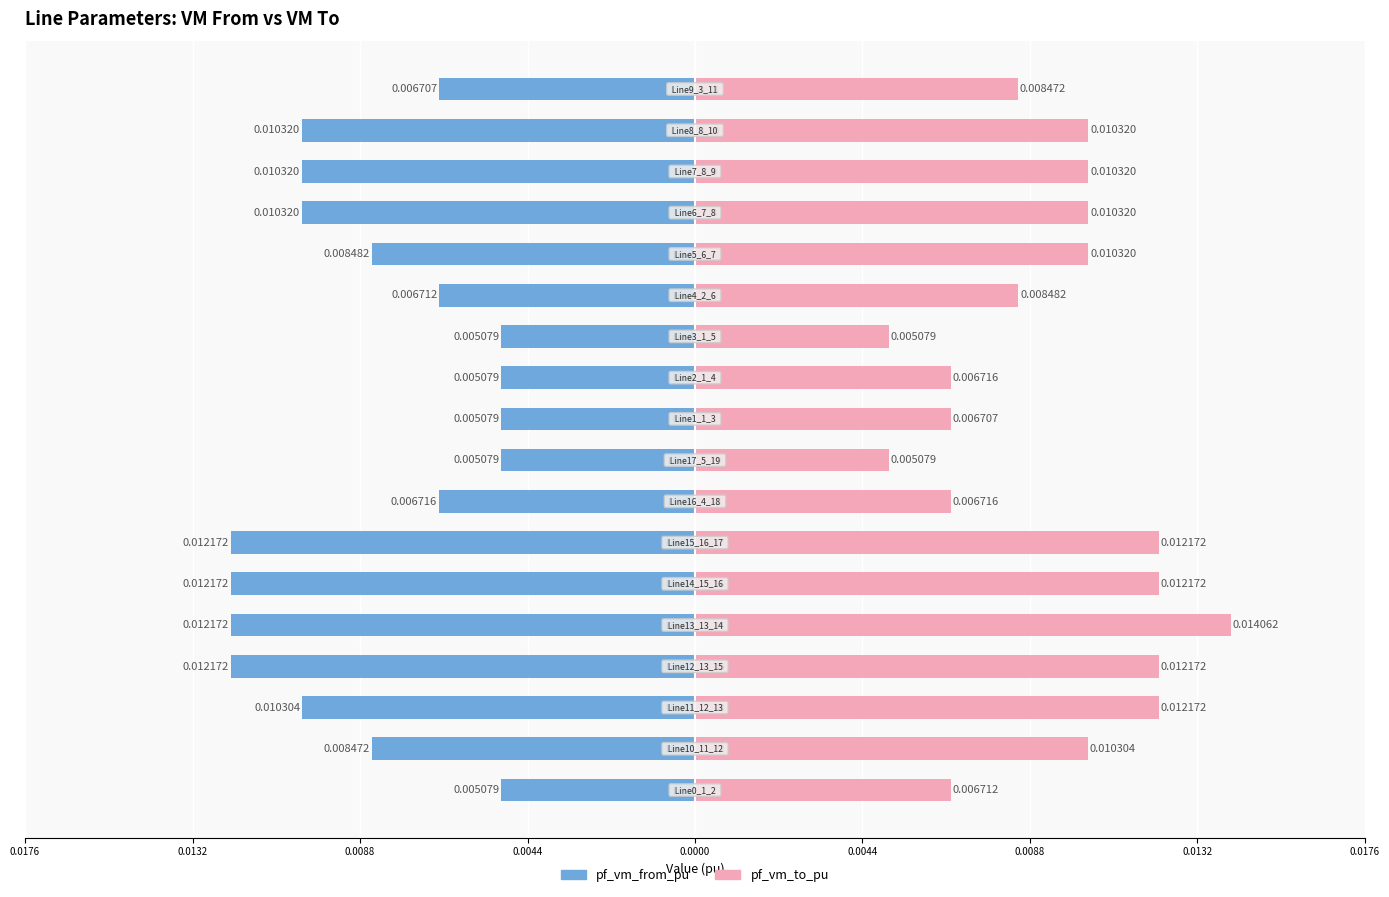

What are all the series names shown in the legend?

pf_vm_from_pu, pf_vm_to_pu